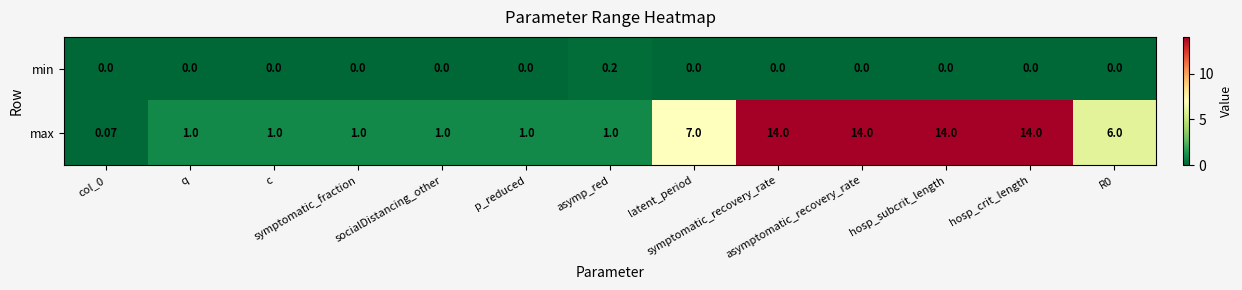

Rank the series by their average value, from highest to lowest.

max, min